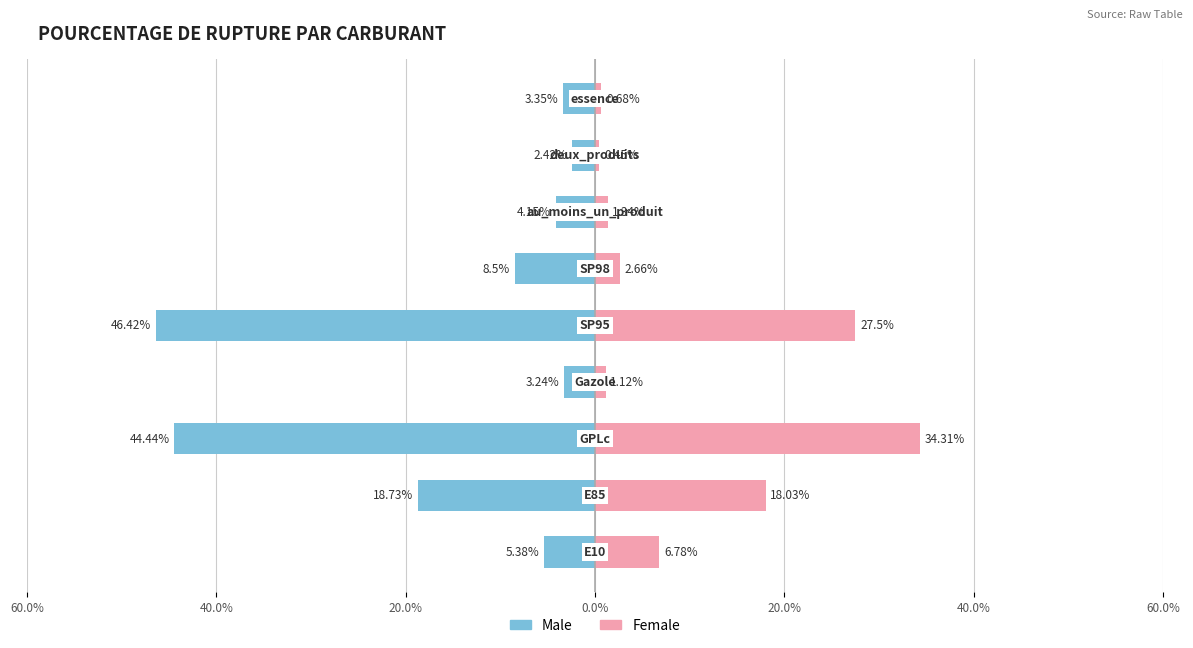

True or false: Female has a value of 2.1 at 60.0%.

False